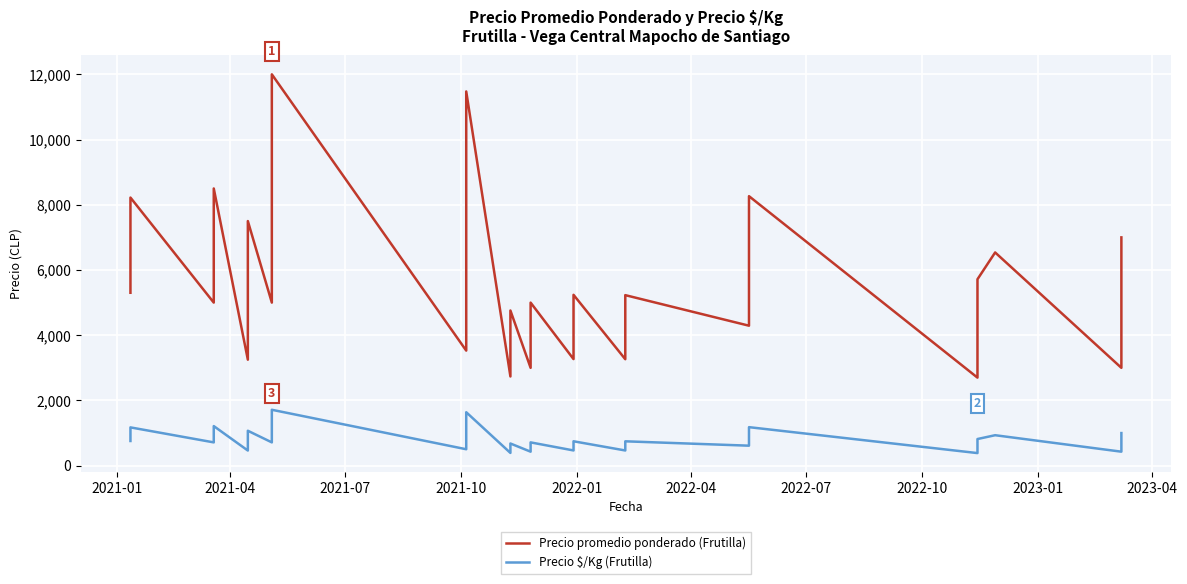

Which series has the largest range (max minus min)?

Precio promedio ponderado (Frutilla)